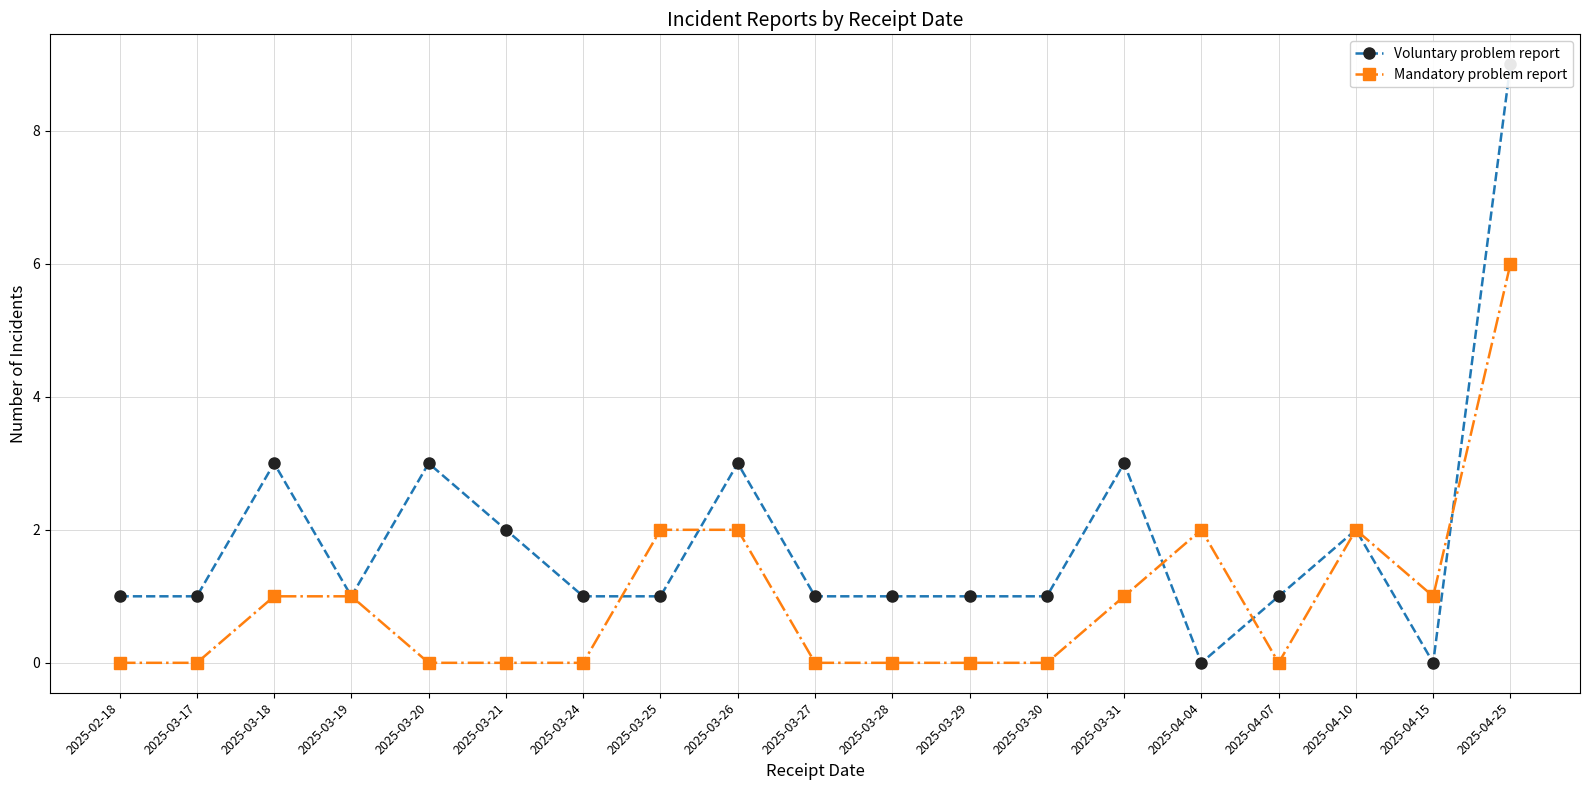

List the series in order of their overall mean, lowest first.

Mandatory problem report, Voluntary problem report